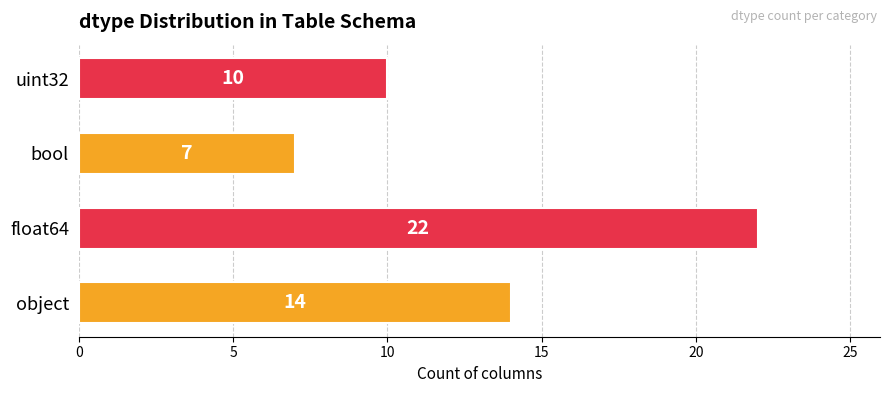

Which category has the highest value across all series?

float64